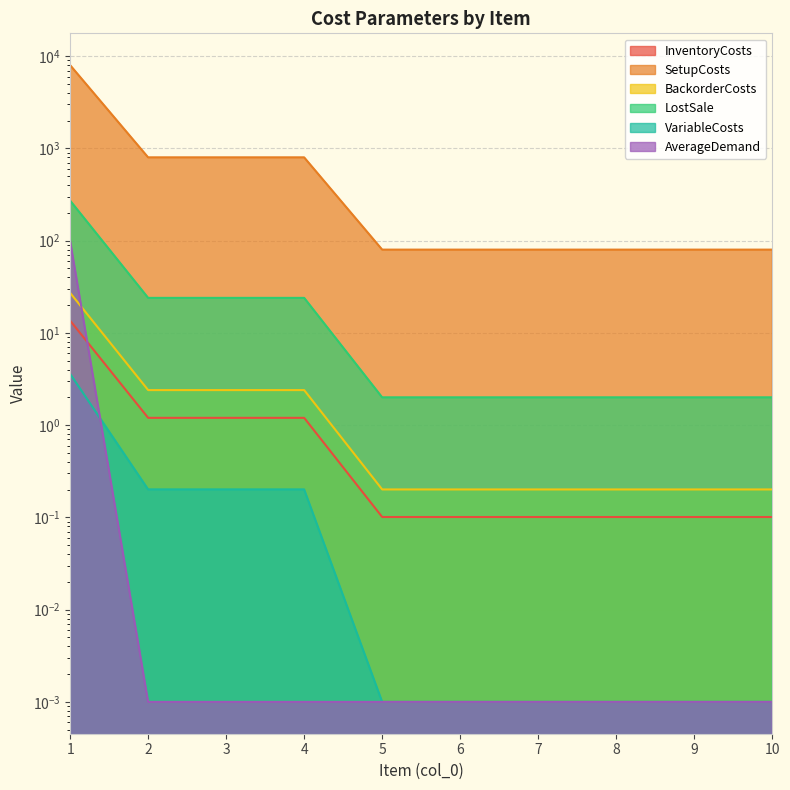

What is the sum of the LostSale values at 9 and 6?

0.2